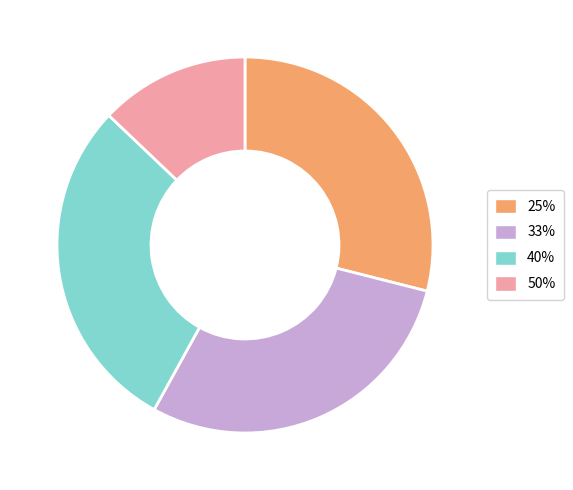

True or false: 50% accounts for 13% of the total.

True